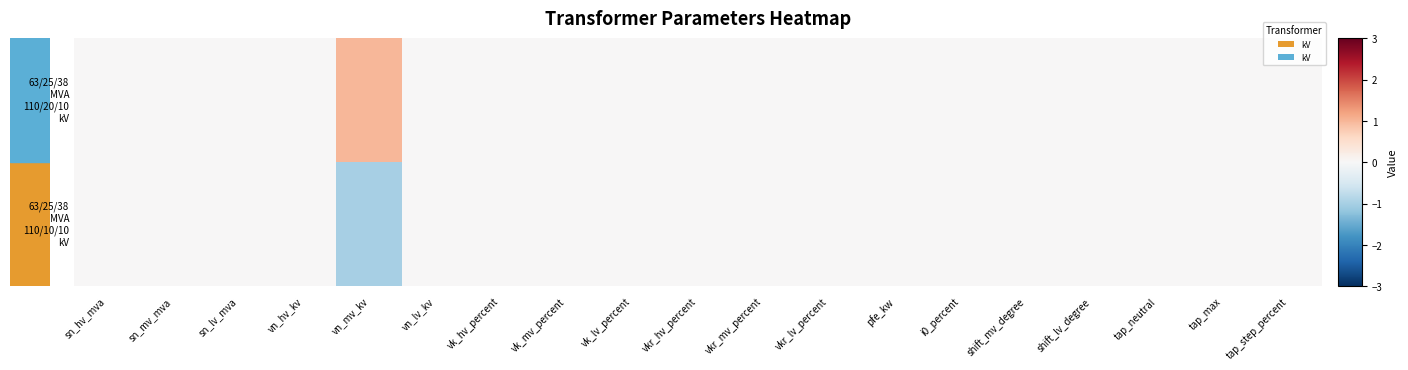

At how many categories does at least one series exceed 0?

1